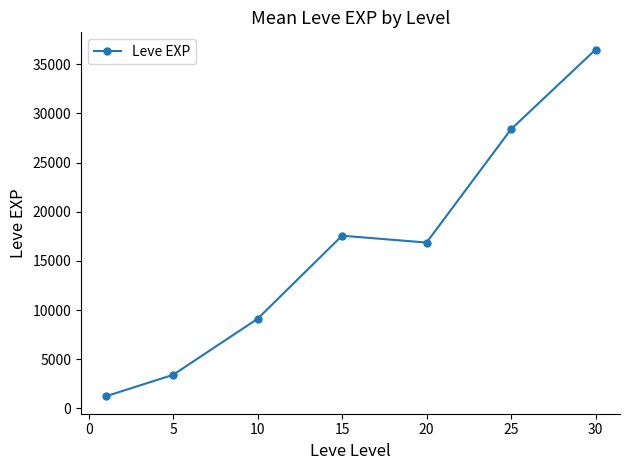

Reading left to right, list all the values displayed in this chart.

1213.3	3405.0	9106.7	17563.3	16865.0	28393.3	36492.5